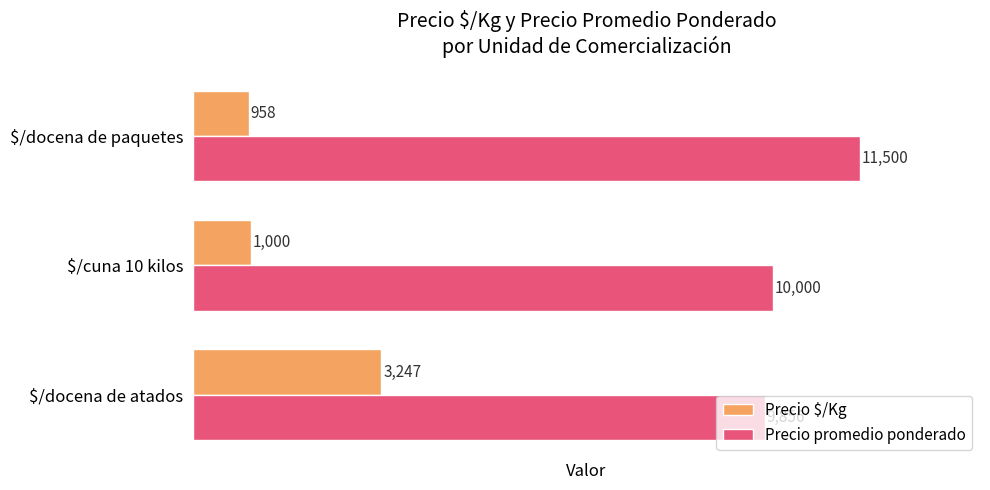

What is the difference between the maximum and minimum values in the Precio promedio ponderado series?

1644